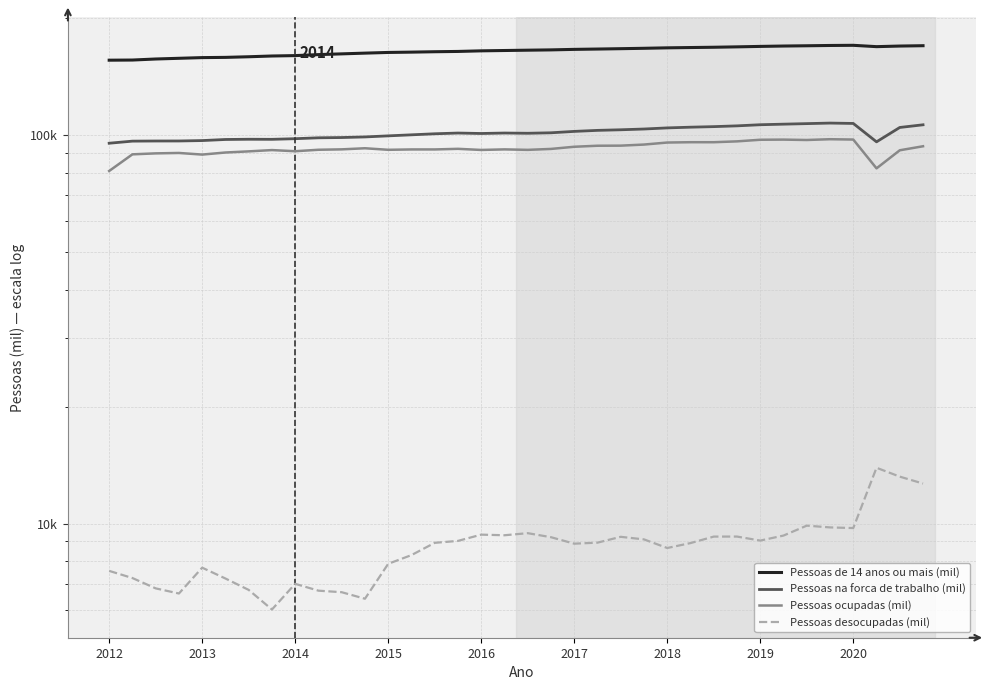

True or false: Pessoas na forca de trabalho (mil) has more than 1 interior local peaks.

True